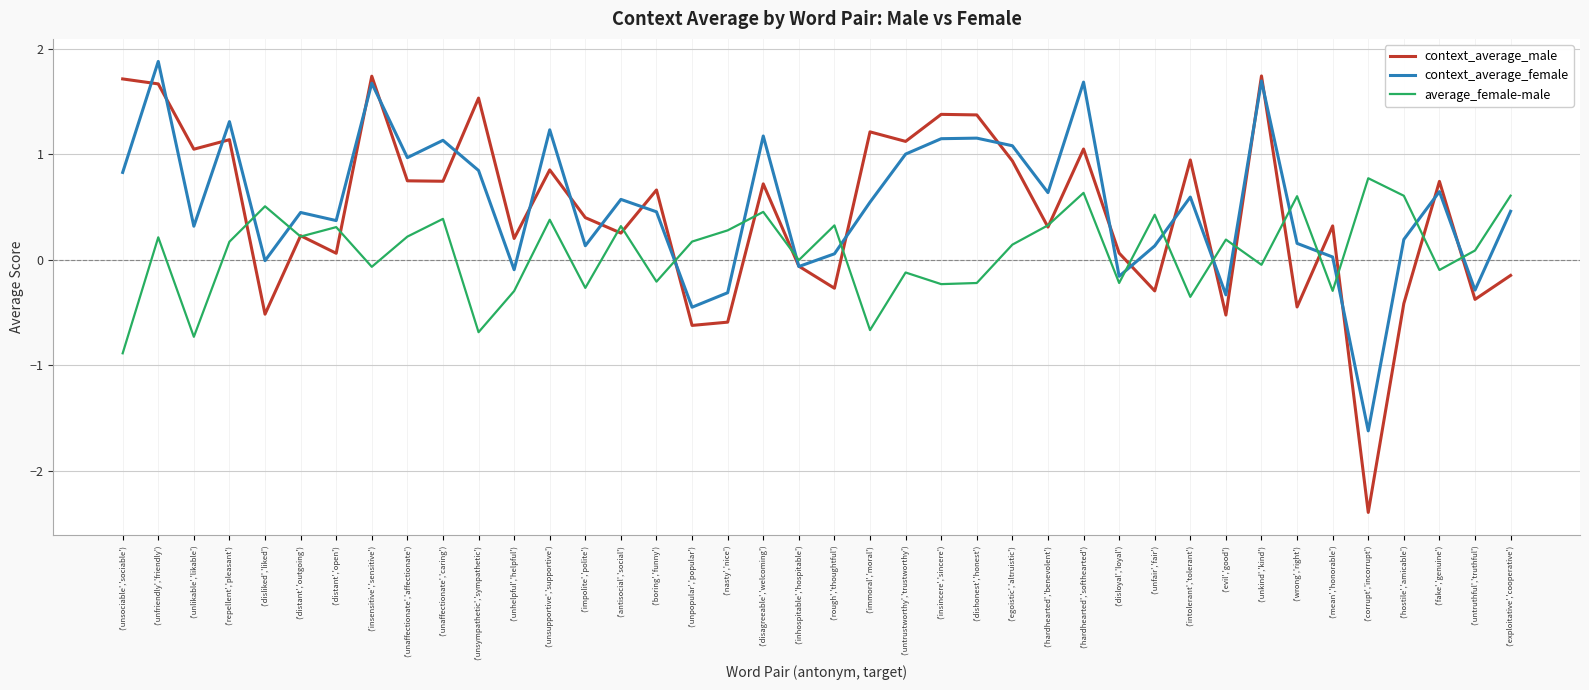

What is the greatest value displayed?

1.9